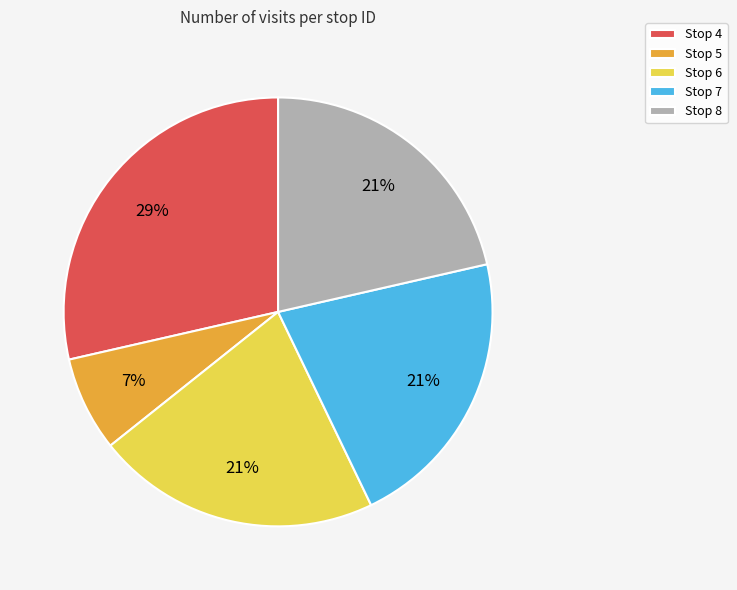

Which slice is the largest?

Stop 4